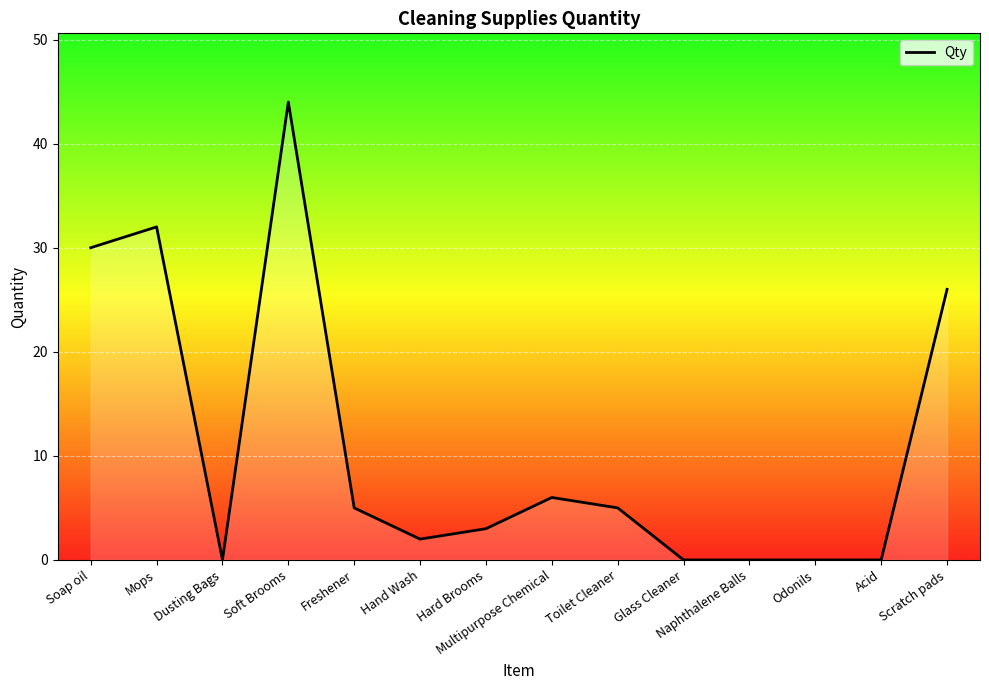

Which category has the highest value across all series?

Soft Brooms